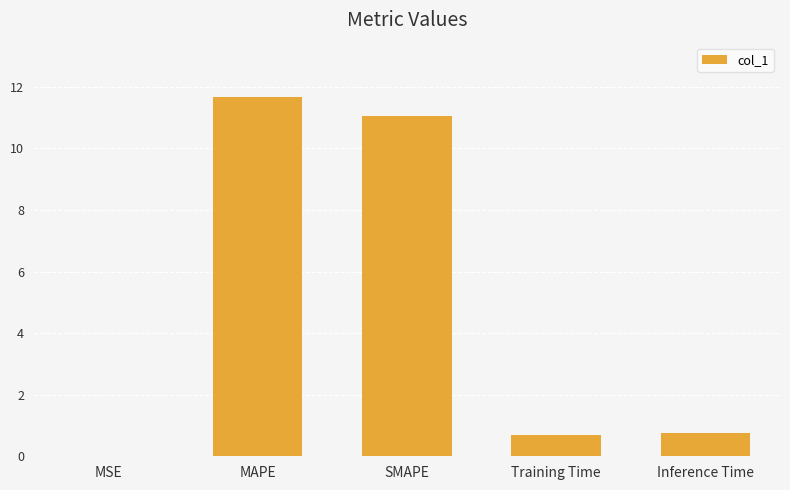

What is the change in value from MSE to Inference Time?

+0.8